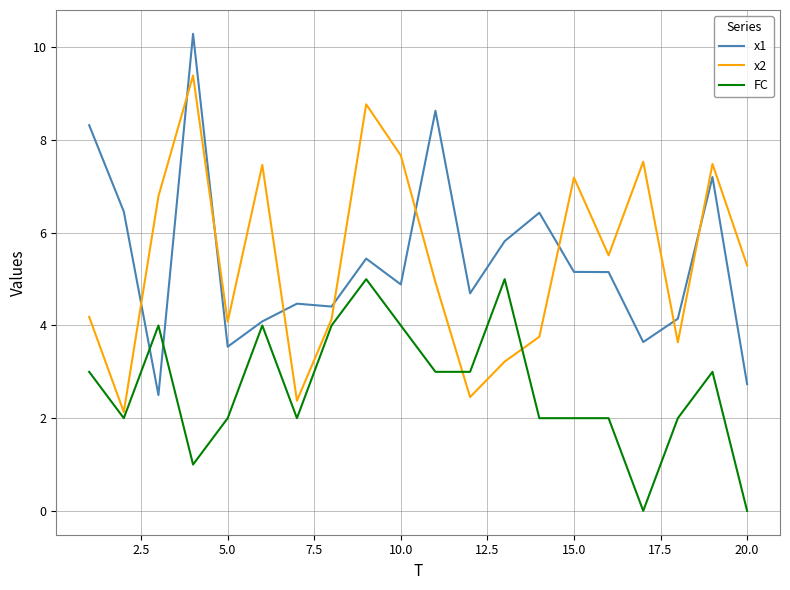

Rank the series by their maximum value, from highest to lowest.

x1, x2, FC